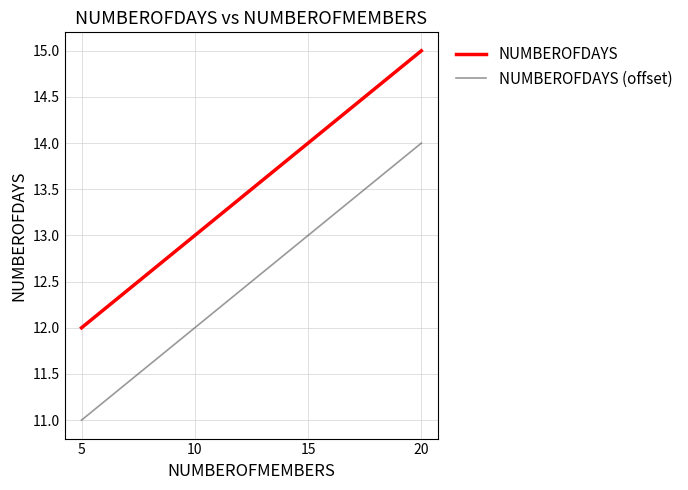

Is it true that NUMBEROFDAYS (offset) equals 20 at 20?

False